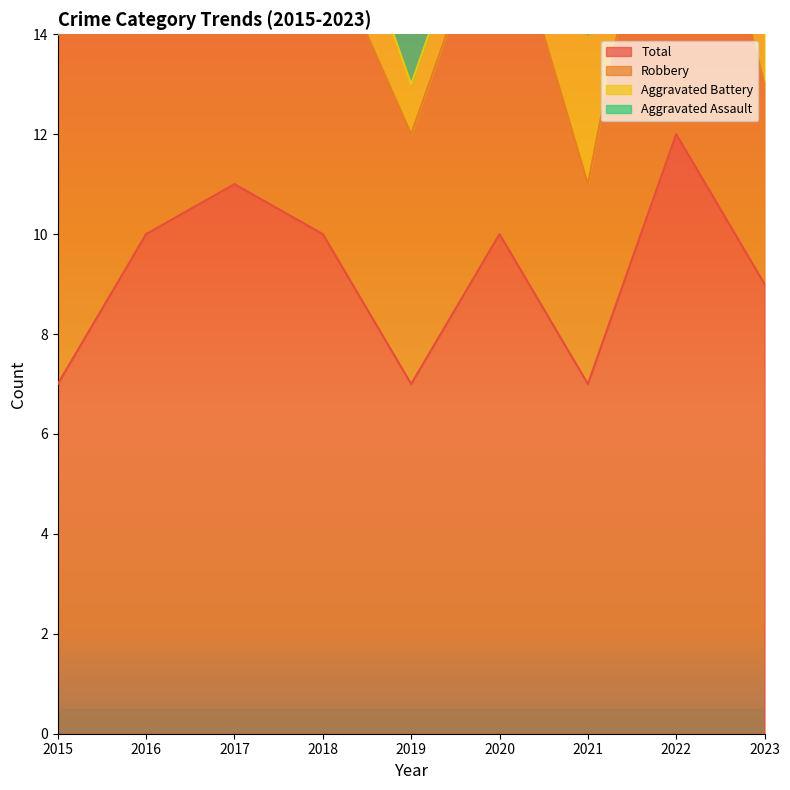

Which series has the widest spread of values?

Total